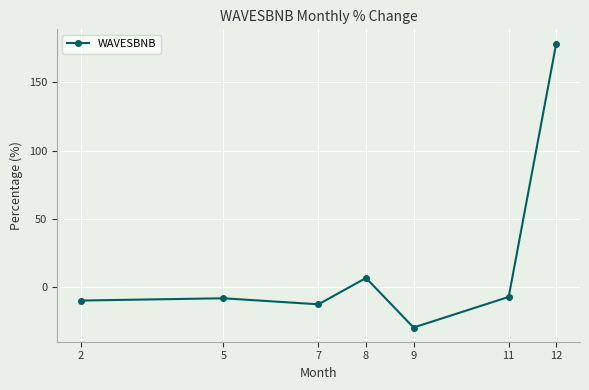

At which label does the data first exceed -7?

8